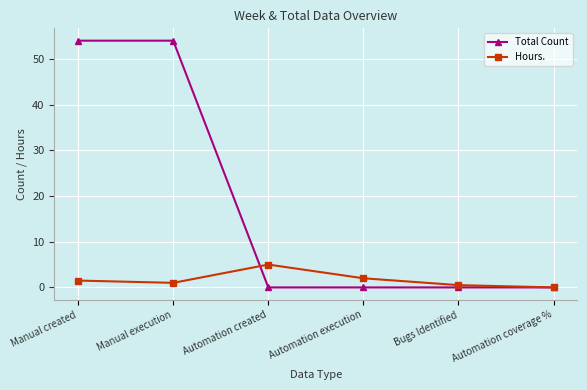

What is the maximum value shown in the chart?

54.0